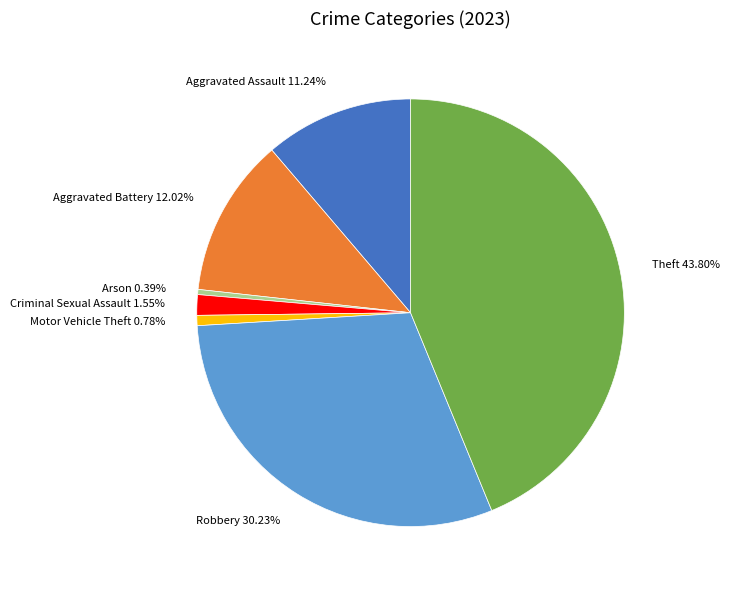

To the nearest percent, what is the combined percentage of Aggravated Battery and Arson?

12%